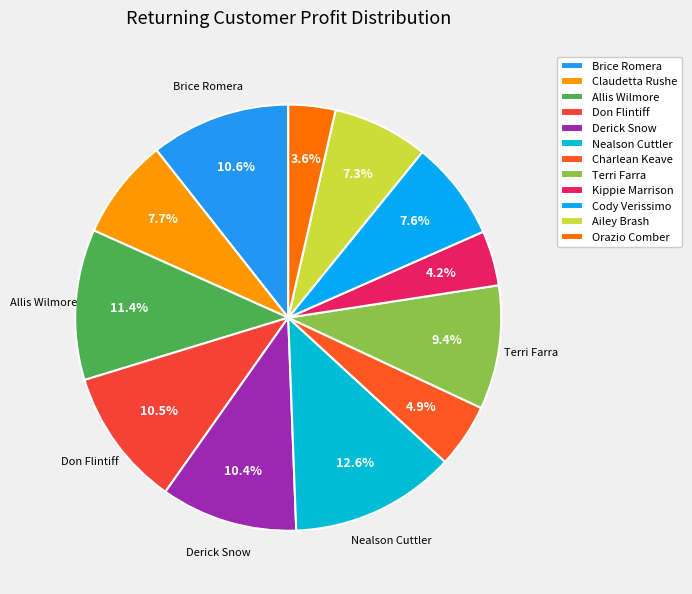

How many slices are in this pie chart?

12